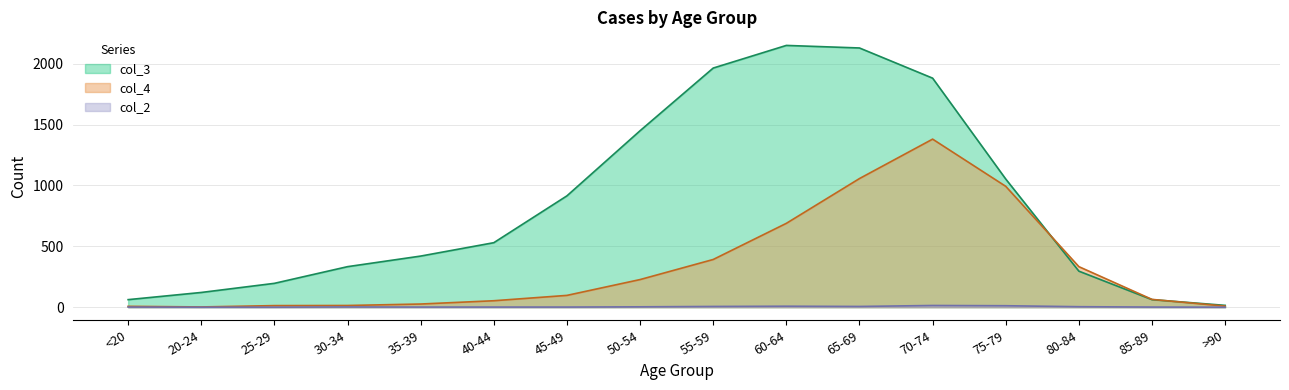

What is the value of the col_2 point at the 5th from the left?

1